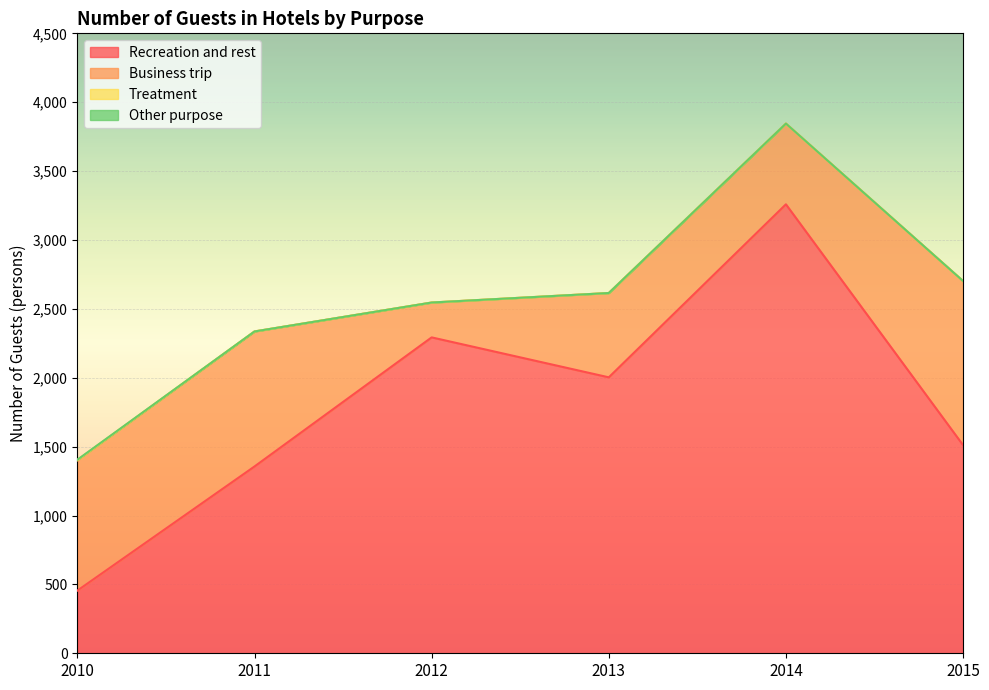

True or false: Business trip and Treatment cross at least once.

False